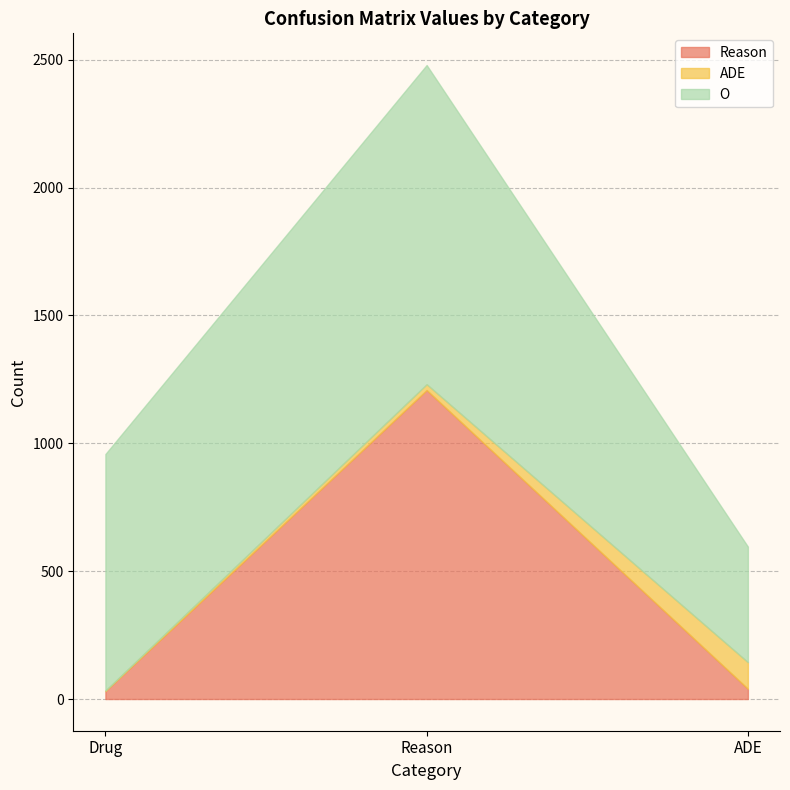

The value of ADE at Reason is 11. True or false?

False